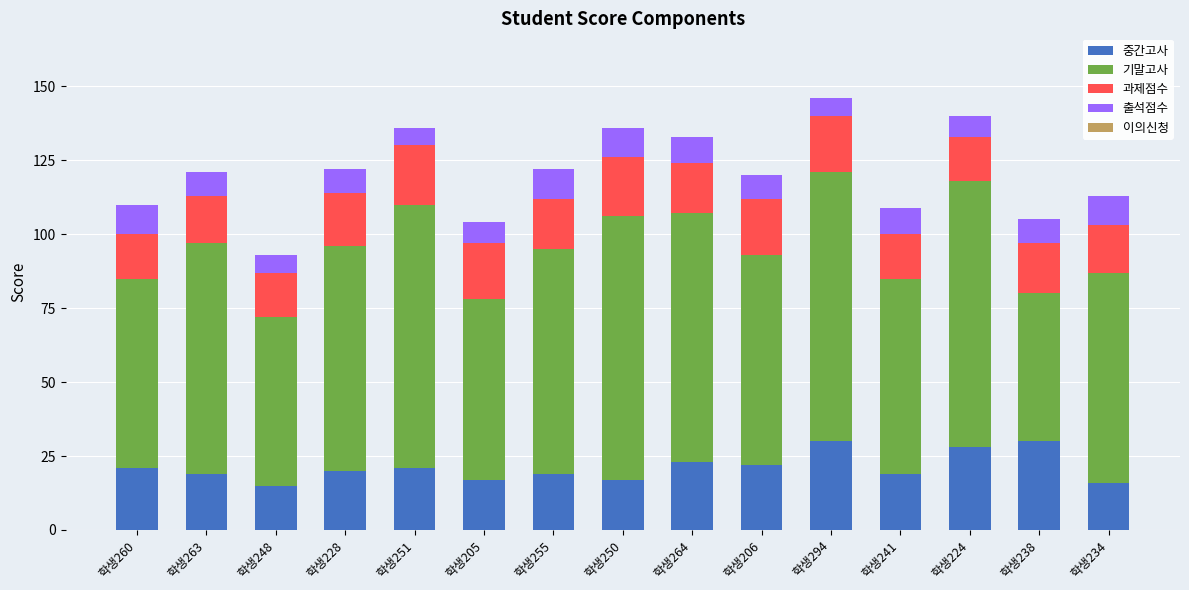

Are the bars horizontal?

No